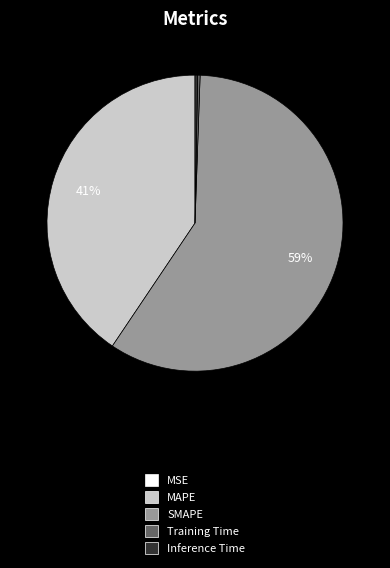

True or false: SMAPE accounts for 49% of the total.

False